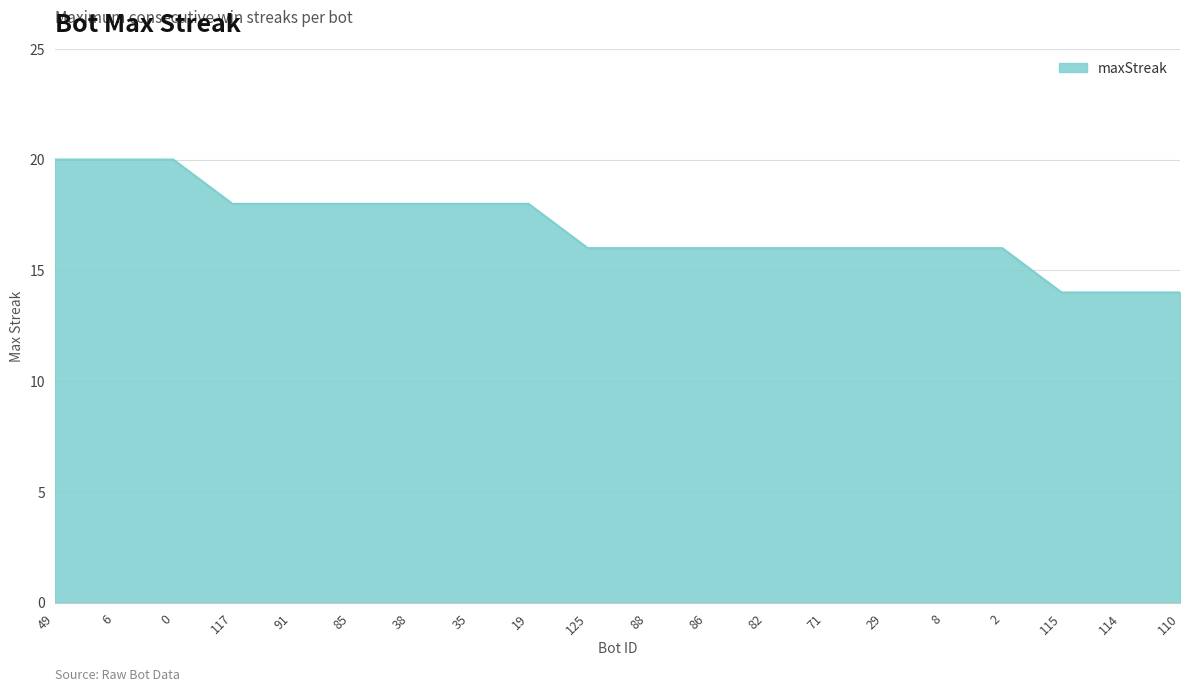

What is the greatest value displayed?

20